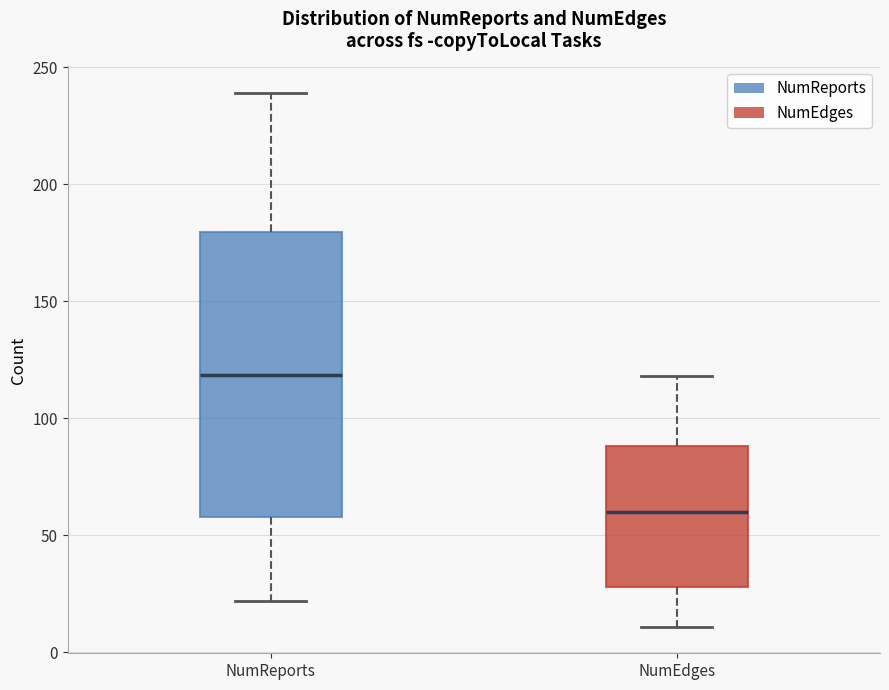

Which box has the highest median line?

NumReports